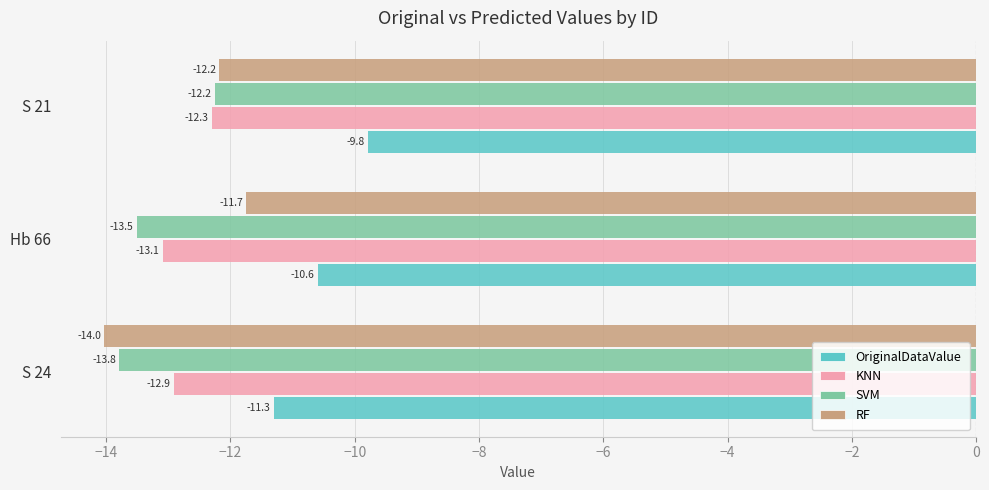

At how many categories does at least one series exceed -10?

1